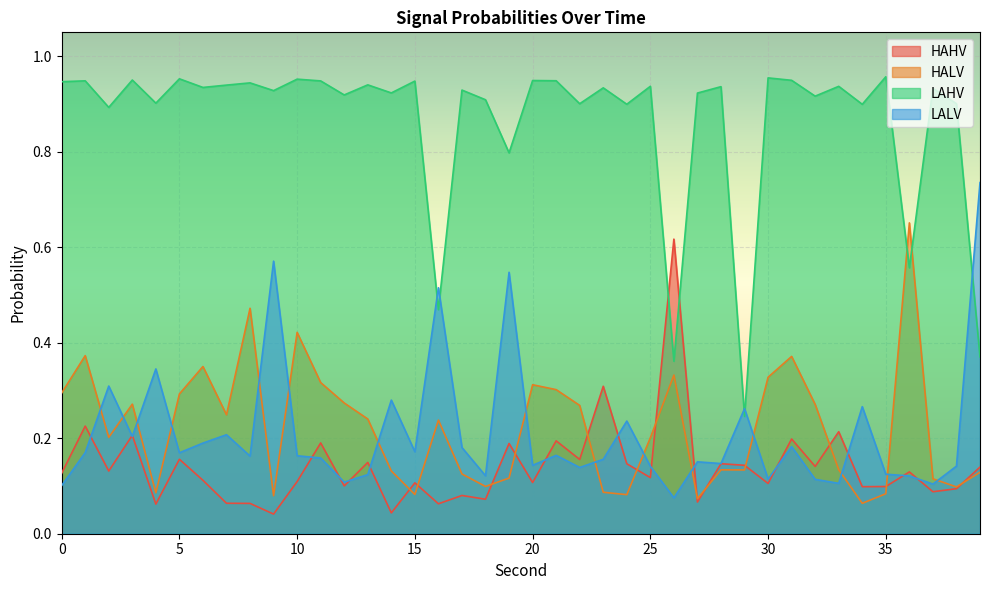

Reading left to right, transcribe all the data shown in this chart.

HAHV: 0.1	0.2	0.1	0.2	0.1	0.2	0.1	0.1	0.1	0.0	0.1	0.2	0.1	0.1	0.0	0.1	0.1	0.1	0.1	0.2	0.1	0.2	0.2	0.3	0.1	0.1	0.6	0.1	0.1	0.1	0.1	0.2	0.1	0.2	0.1	0.1	0.1	0.1	0.1	0.1
HALV: 0.3	0.4	0.2	0.3	0.1	0.3	0.4	0.2	0.5	0.1	0.4	0.3	0.3	0.2	0.1	0.1	0.2	0.1	0.1	0.1	0.3	0.3	0.3	0.1	0.1	0.2	0.3	0.1	0.1	0.1	0.3	0.4	0.3	0.1	0.1	0.1	0.7	0.1	0.1	0.1
LAHV: 0.9	0.9	0.9	1.0	0.9	1.0	0.9	0.9	0.9	0.9	1.0	0.9	0.9	0.9	0.9	0.9	0.5	0.9	0.9	0.8	0.9	0.9	0.9	0.9	0.9	0.9	0.4	0.9	0.9	0.2	1.0	0.9	0.9	0.9	0.9	1.0	0.6	0.9	0.9	0.4
LALV: 0.1	0.2	0.3	0.2	0.3	0.2	0.2	0.2	0.2	0.6	0.2	0.2	0.1	0.1	0.3	0.2	0.5	0.2	0.1	0.5	0.1	0.2	0.1	0.2	0.2	0.1	0.1	0.2	0.1	0.3	0.1	0.2	0.1	0.1	0.3	0.1	0.1	0.1	0.1	0.7